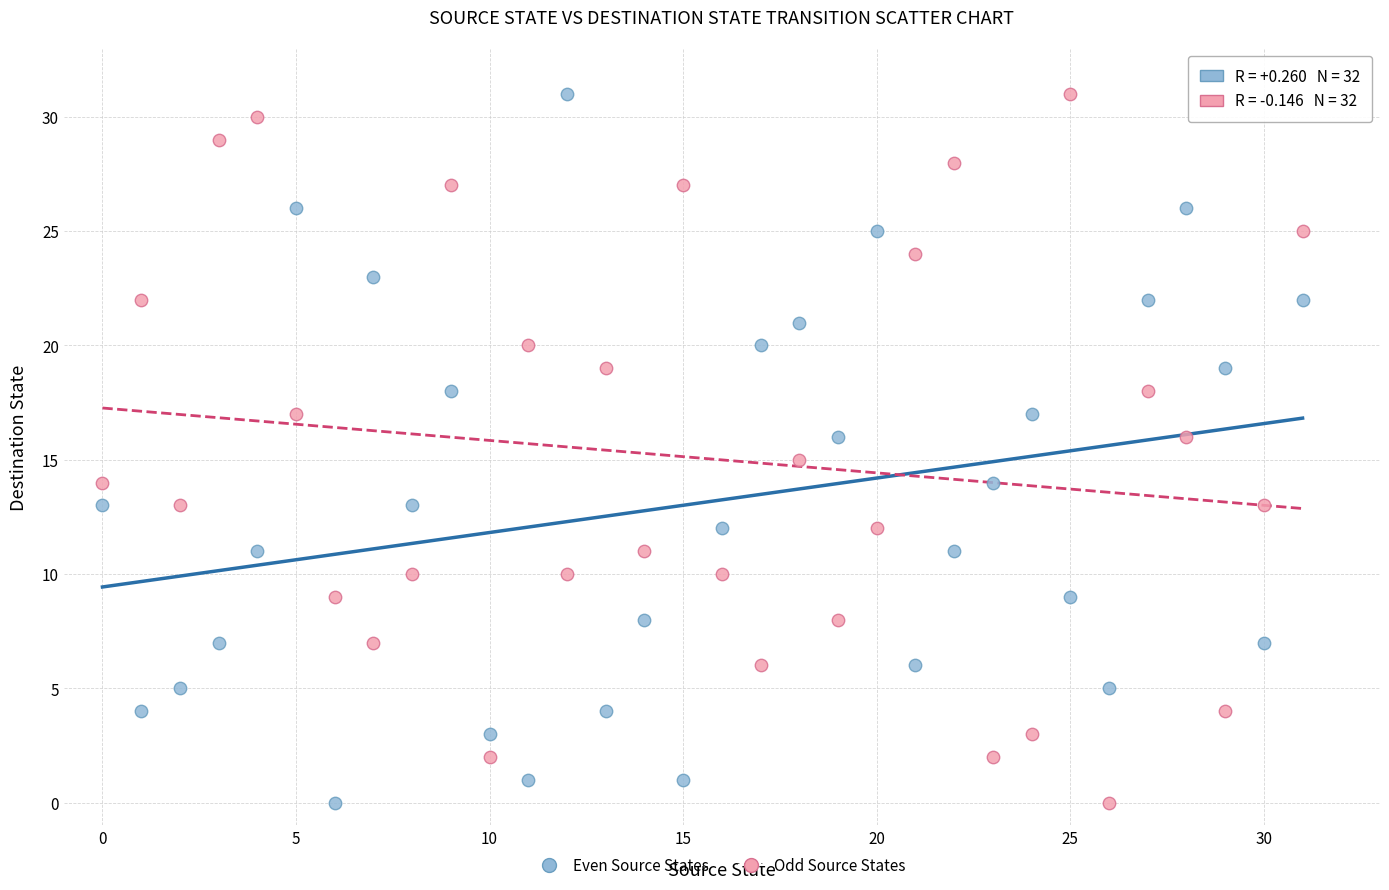

Across all data points, what is the range of Y values (max minus min)?

31